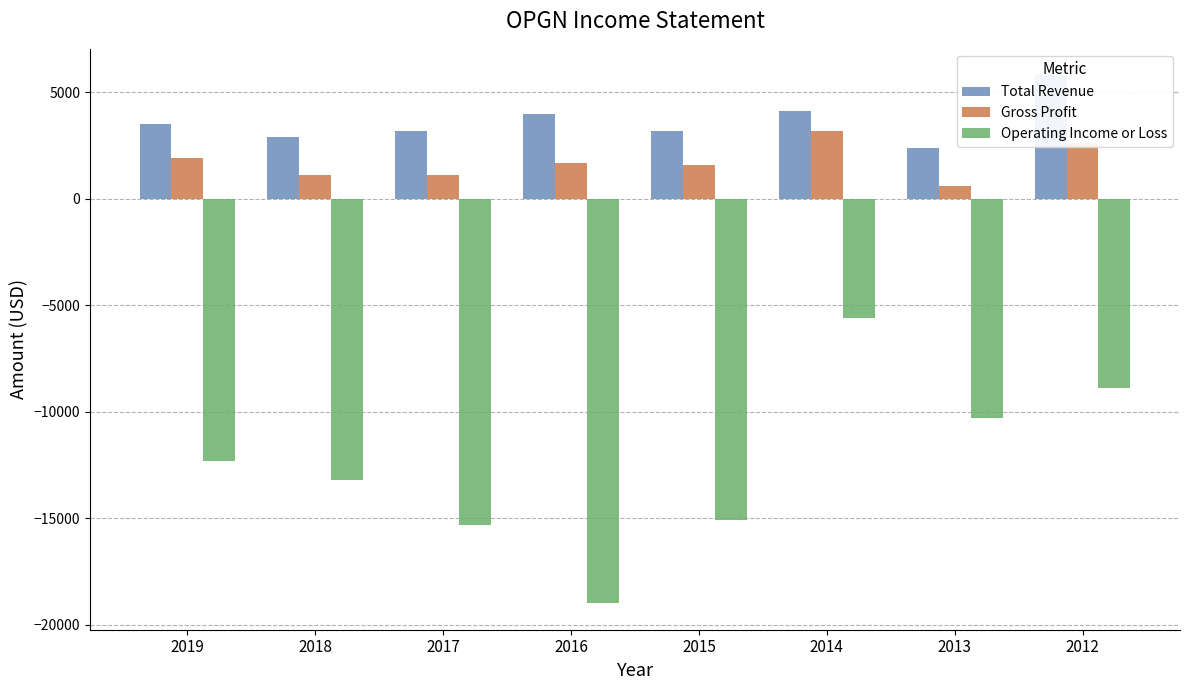

At which category is the sum across all series the highest?

2014